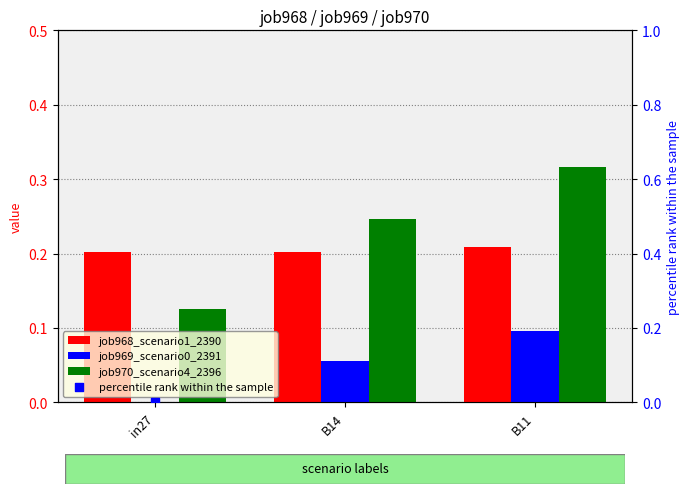

What are all the series names shown in the legend?

job968_scenario1_2390, job969_scenario0_2391, job970_scenario4_2396, percentile rank within the sample